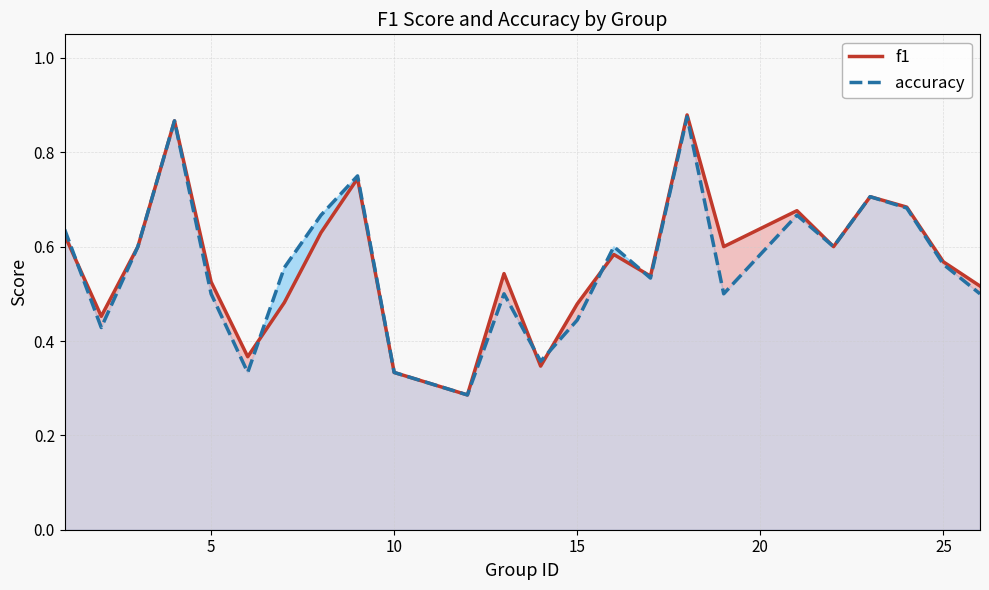

Which series has the widest spread of values?

f1